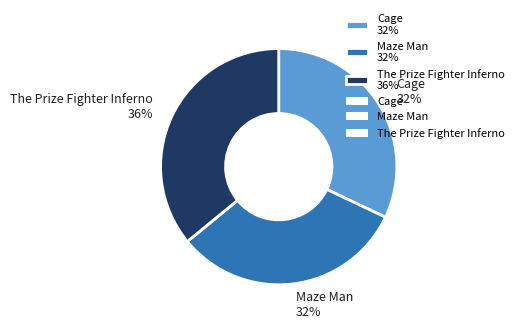

Does any single category account for the majority?

No